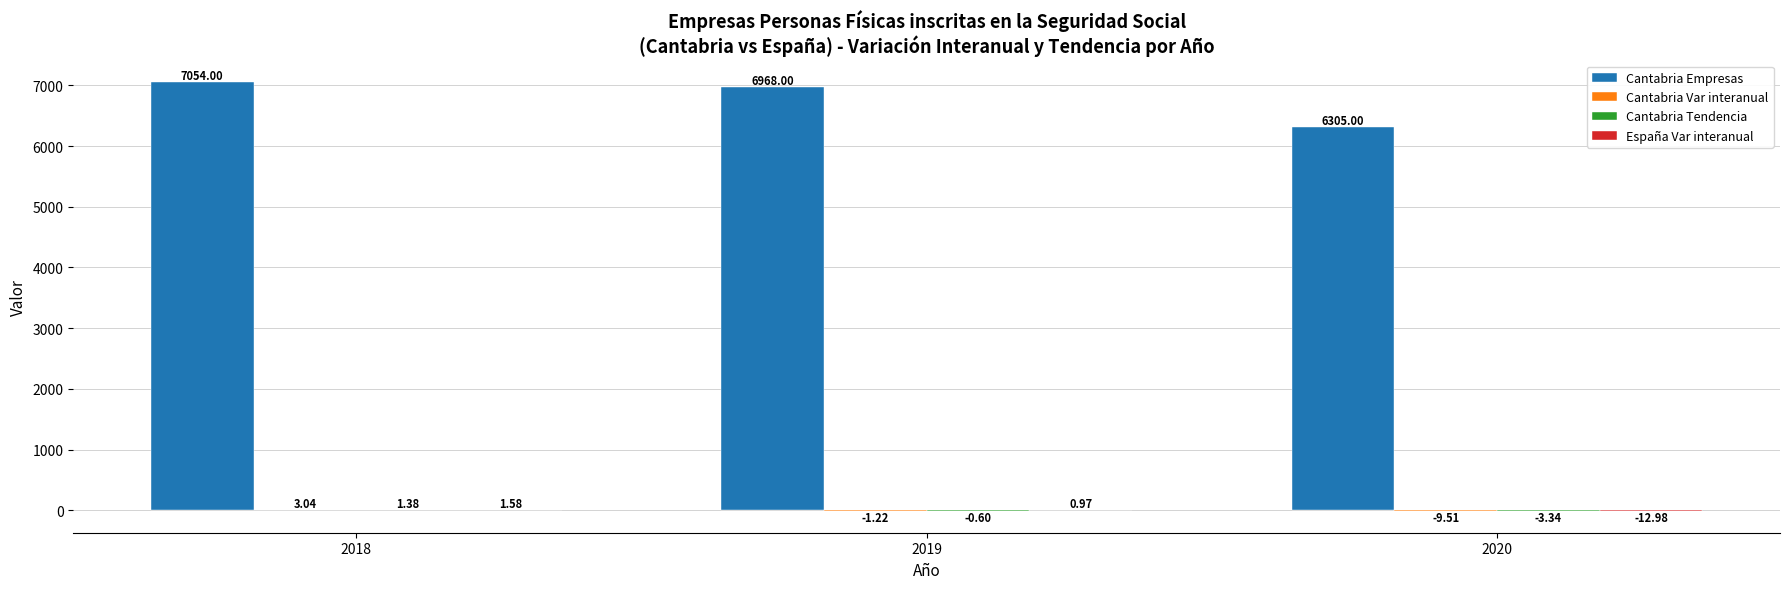

Which series has the largest total across all categories?

Cantabria Empresas